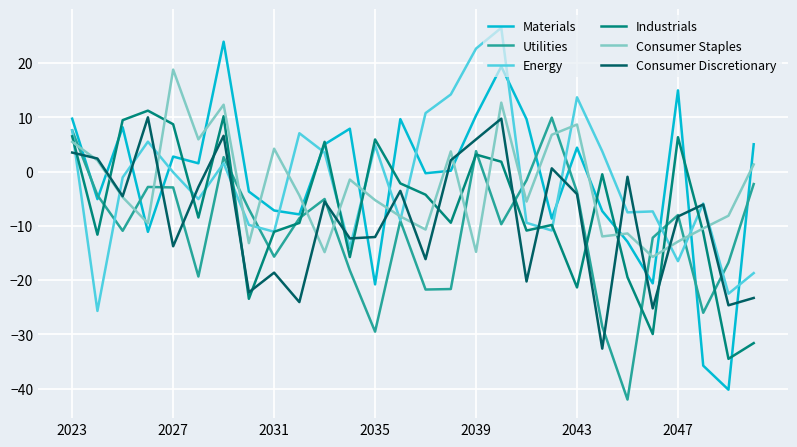

What is the highest value of the Consumer Staples series?

18.8